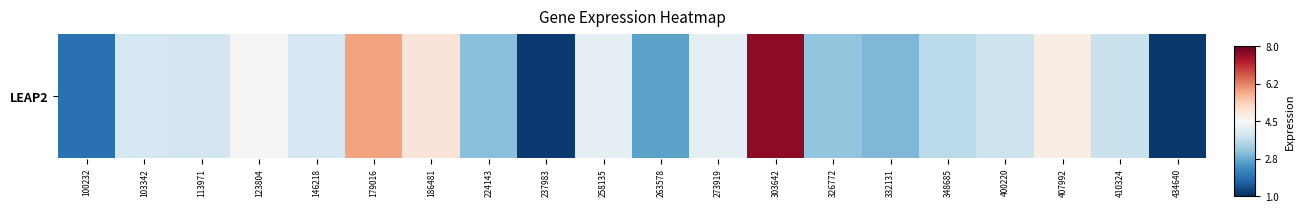

Reading right to left, list all the values displayed in this chart.

1.1	3.7	4.8	3.8	3.6	2.9	3.1	7.6	4.2	2.6	4.2	1.1	3.0	5.0	5.9	3.9	4.5	3.9	3.9	1.9